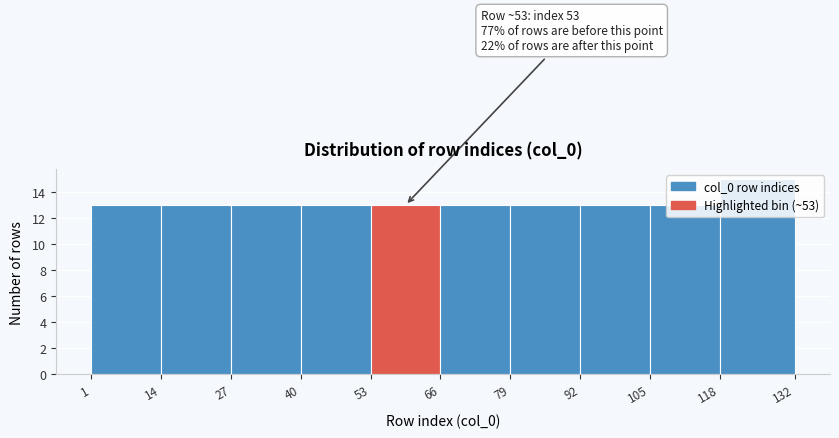

Over which range of the x-axis is the bar tallest?

118 to 132